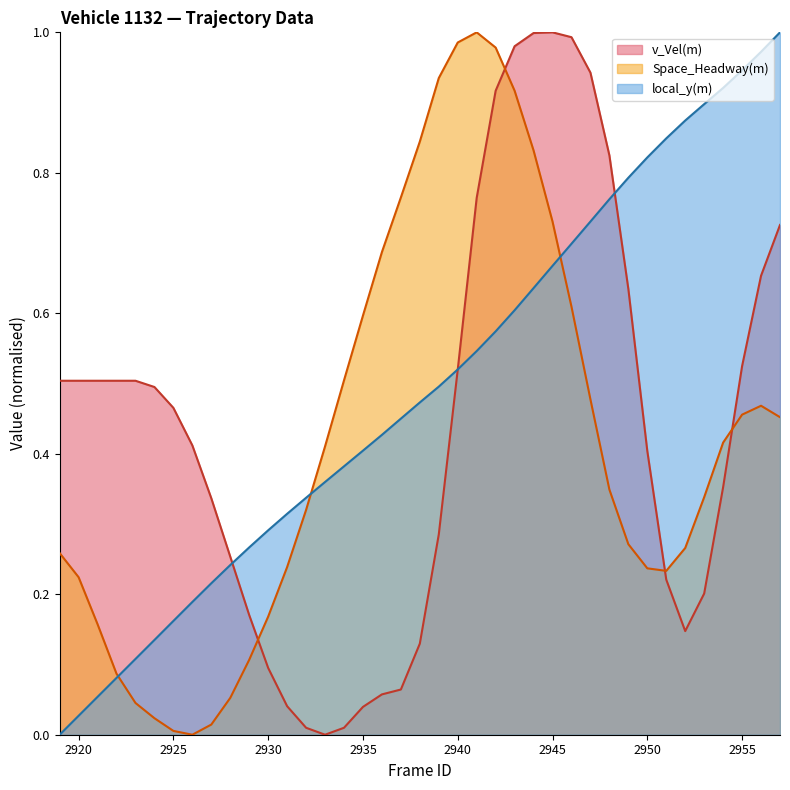

Reading left to right, extract all data points from this chart.

v_Vel(m): 2919=0.5	2920=0.5	2921=0.5	2922=0.5	2923=0.5	2924=0.5	2925=0.5	2926=0.4	2927=0.3	2928=0.3	2929=0.2	2930=0.1	2931=0.0	2932=0.0	2933=0.0	2934=0.0	2935=0.0	2936=0.1	2937=0.1	2938=0.1	2939=0.3	2940=0.5	2941=0.8	2942=0.9	2943=1.0	2944=1.0	2945=1.0	2946=1.0	2947=0.9	2948=0.8	2949=0.6	2950=0.4	2951=0.2	2952=0.1	2953=0.2	2954=0.4	2955=0.5	2956=0.7	2957=0.7
Space_Headway(m): 2919=0.3	2920=0.2	2921=0.2	2922=0.1	2923=0.0	2924=0.0	2925=0.0	2926=0.0	2927=0.0	2928=0.1	2929=0.1	2930=0.2	2931=0.2	2932=0.3	2933=0.4	2934=0.5	2935=0.6	2936=0.7	2937=0.8	2938=0.8	2939=0.9	2940=1.0	2941=1.0	2942=1.0	2943=0.9	2944=0.8	2945=0.7	2946=0.6	2947=0.5	2948=0.3	2949=0.3	2950=0.2	2951=0.2	2952=0.3	2953=0.3	2954=0.4	2955=0.5	2956=0.5	2957=0.5
local_y(m): 2919=0.0	2920=0.0	2921=0.1	2922=0.1	2923=0.1	2924=0.1	2925=0.2	2926=0.2	2927=0.2	2928=0.2	2929=0.3	2930=0.3	2931=0.3	2932=0.3	2933=0.4	2934=0.4	2935=0.4	2936=0.4	2937=0.5	2938=0.5	2939=0.5	2940=0.5	2941=0.5	2942=0.6	2943=0.6	2944=0.6	2945=0.7	2946=0.7	2947=0.7	2948=0.8	2949=0.8	2950=0.8	2951=0.8	2952=0.9	2953=0.9	2954=0.9	2955=0.9	2956=1.0	2957=1.0